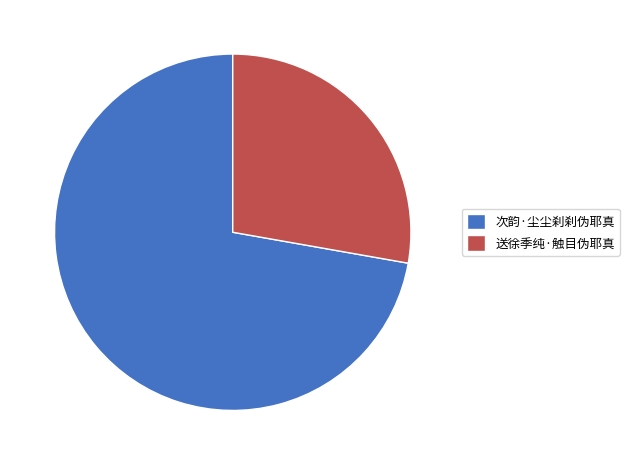

Is the sum of 送徐季纯·触目伪耶真 and 次韵·尘尘刹刹伪耶真 greater than half?

Yes